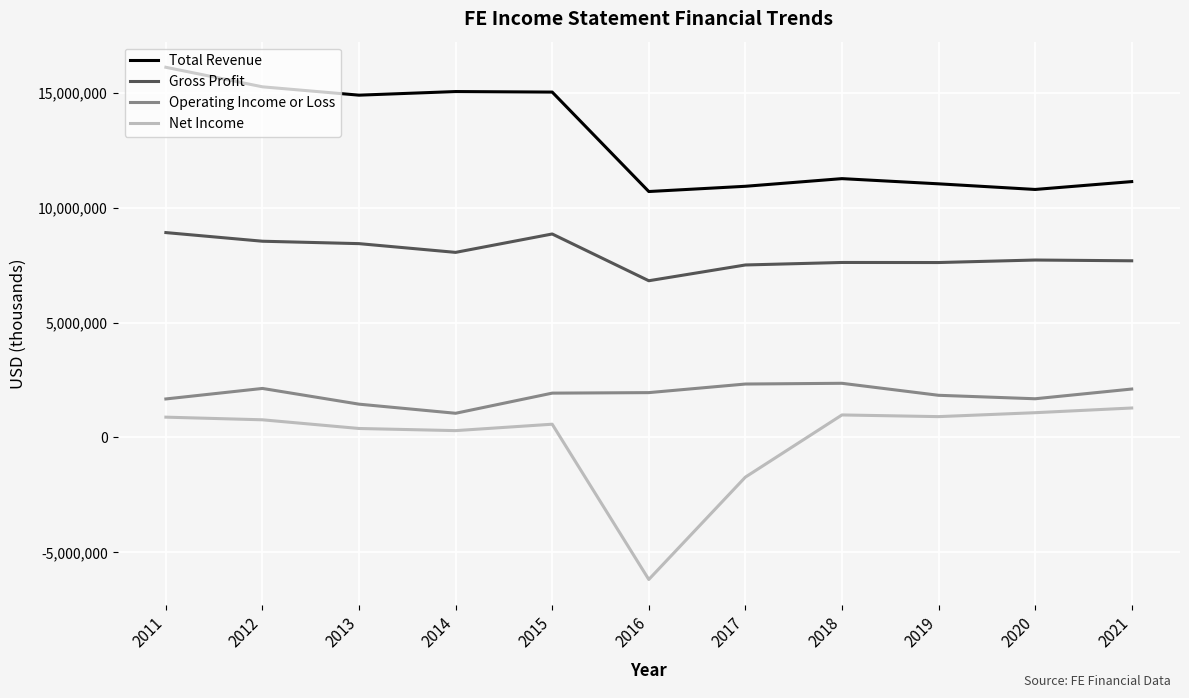

Is this an area chart (filled region under the line)?

No